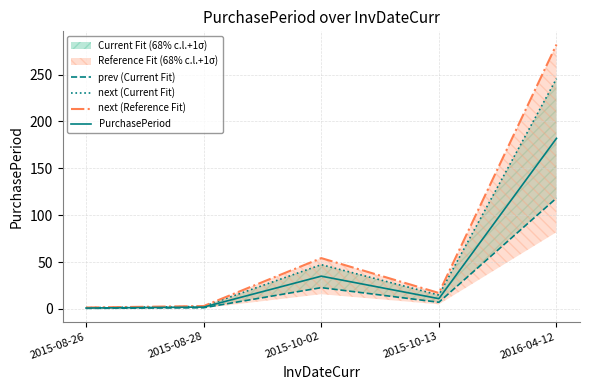

At which label is PurchasePeriod closest to 91?

2015-10-02